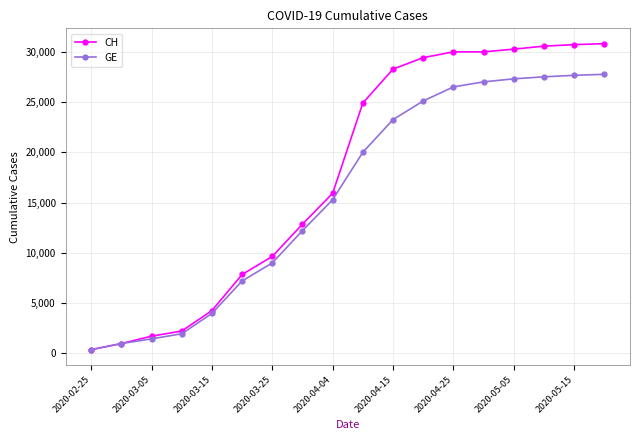

Which series has the largest range (max minus min)?

CH